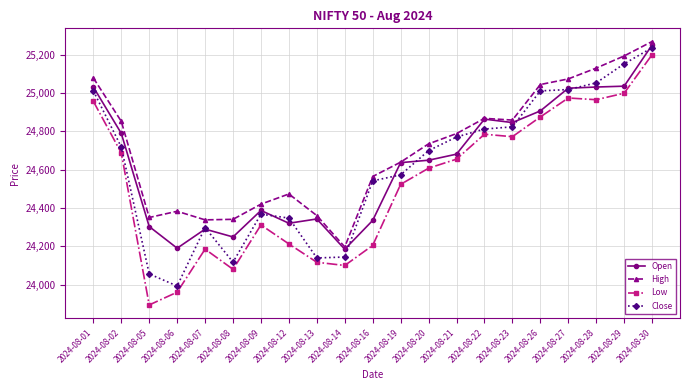

At which label does Close first exceed 24698?

2024-08-01